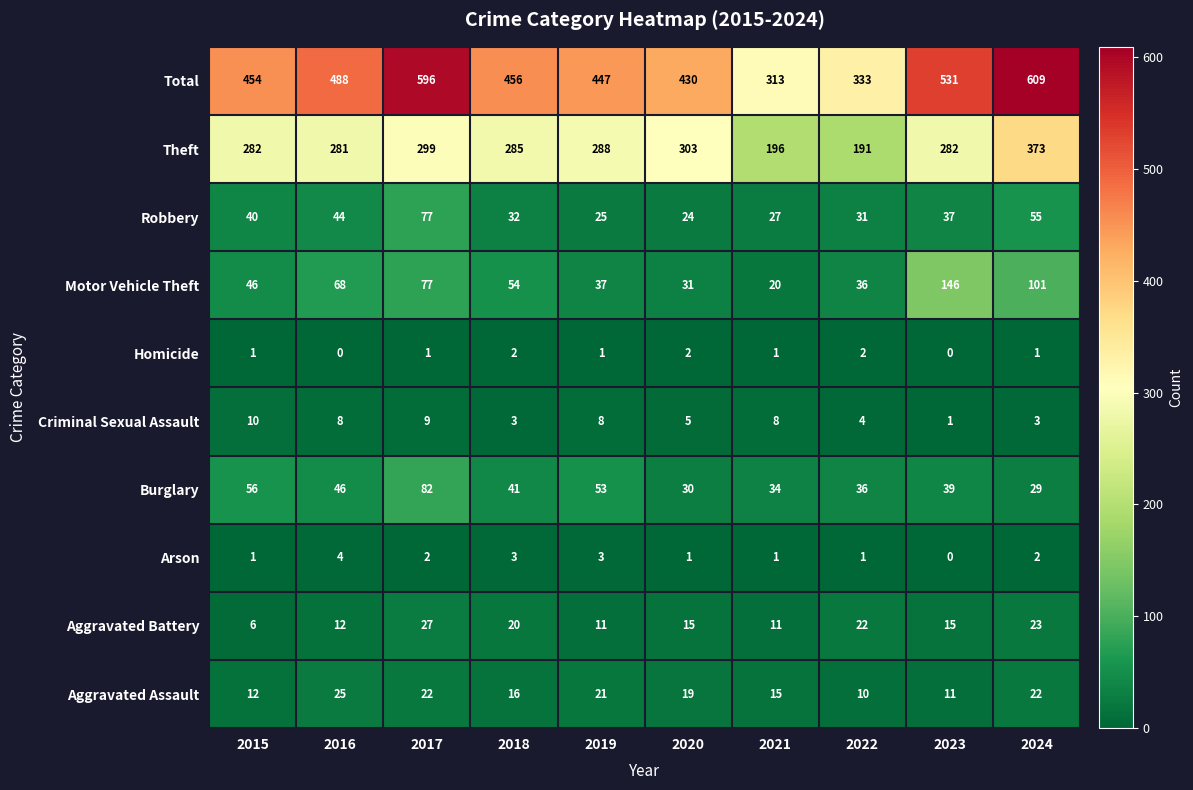

What is the spread (max minus min) of values at 2018?

454